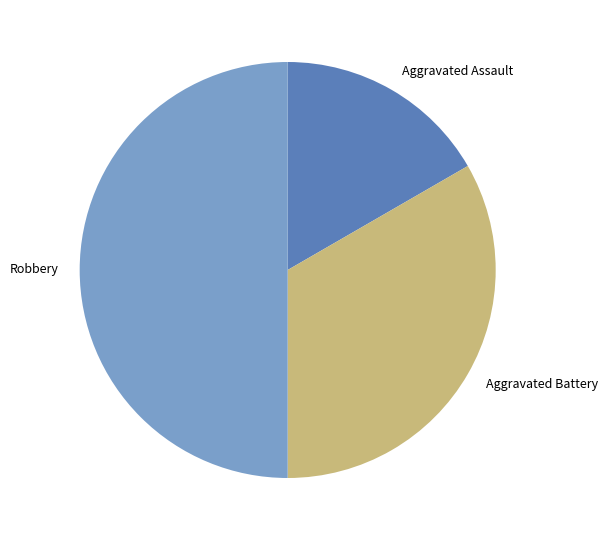

Is it true that Robbery is 39% of the pie?

False